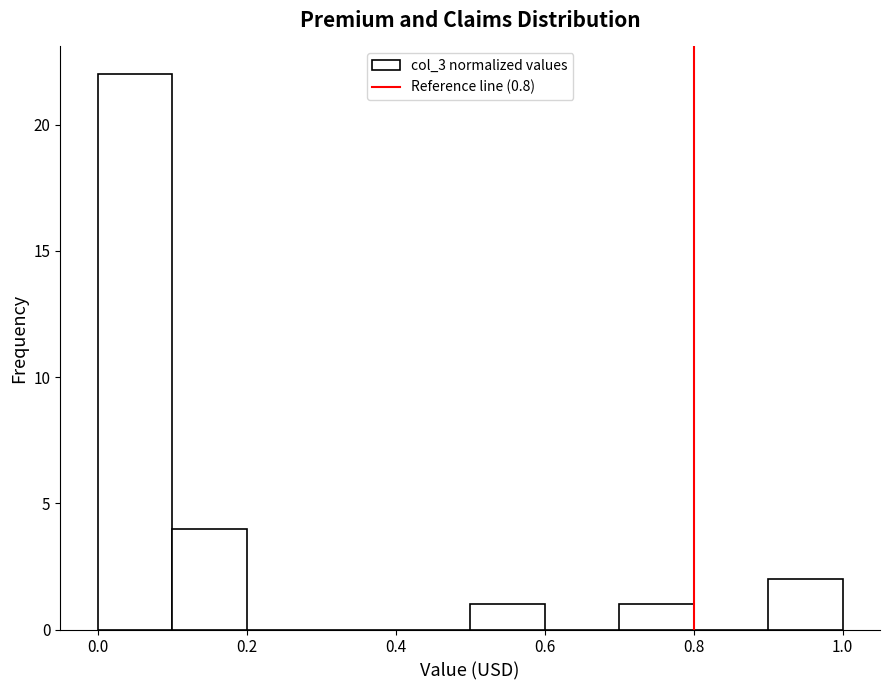

Reading left to right, list every bar in this chart as the range it spans on the x-axis followed by its height. The values are not printed on the chart, so give them approximately, as read against the axis.

0.0 to 0.1: 22
0.1 to 0.2: 4
0.2 to 0.3: 0
0.3 to 0.4: 0
0.4 to 0.5: 0
0.5 to 0.6: 1
0.6 to 0.7: 0
0.7 to 0.8: 1
0.8 to 0.9: 0
0.9 to 1.0: 2